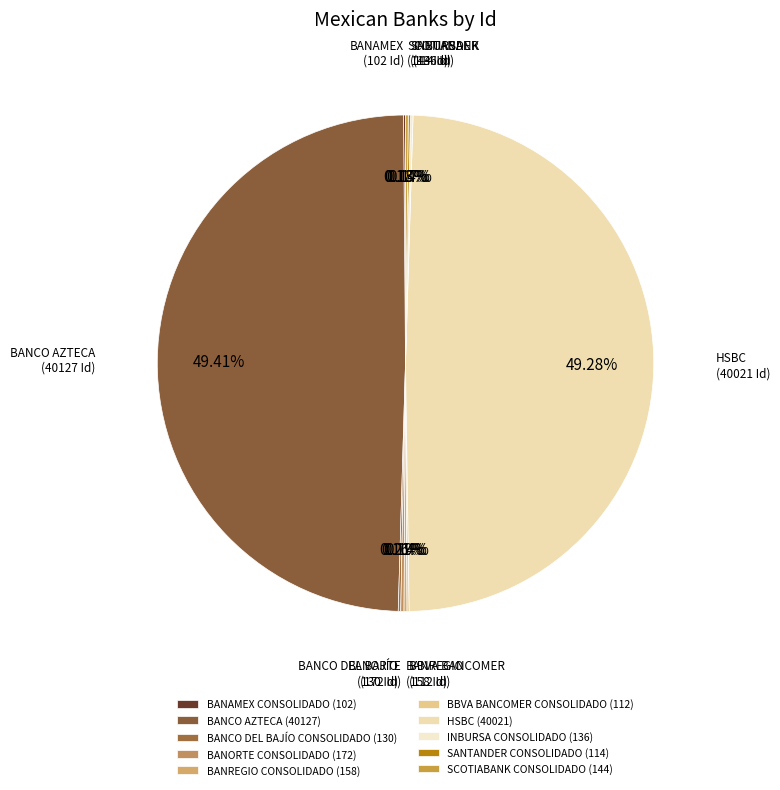

Count the number of slices in the pie.

10